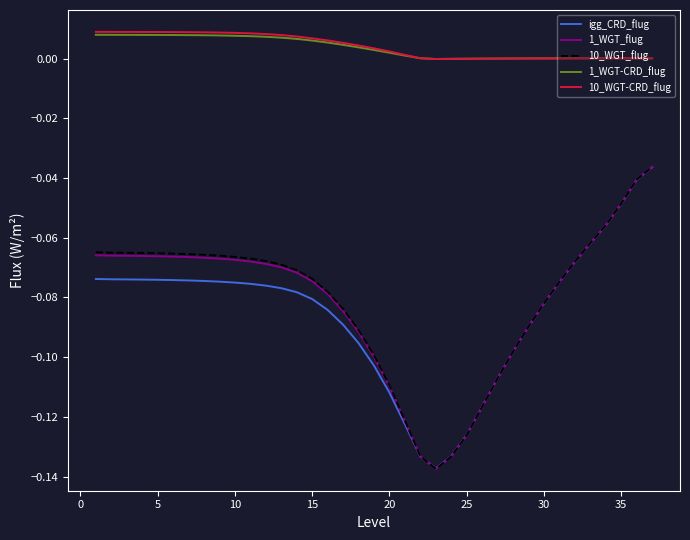

True or false: 10_WGT_flug and 1_WGT-CRD_flug intersect in this chart.

False